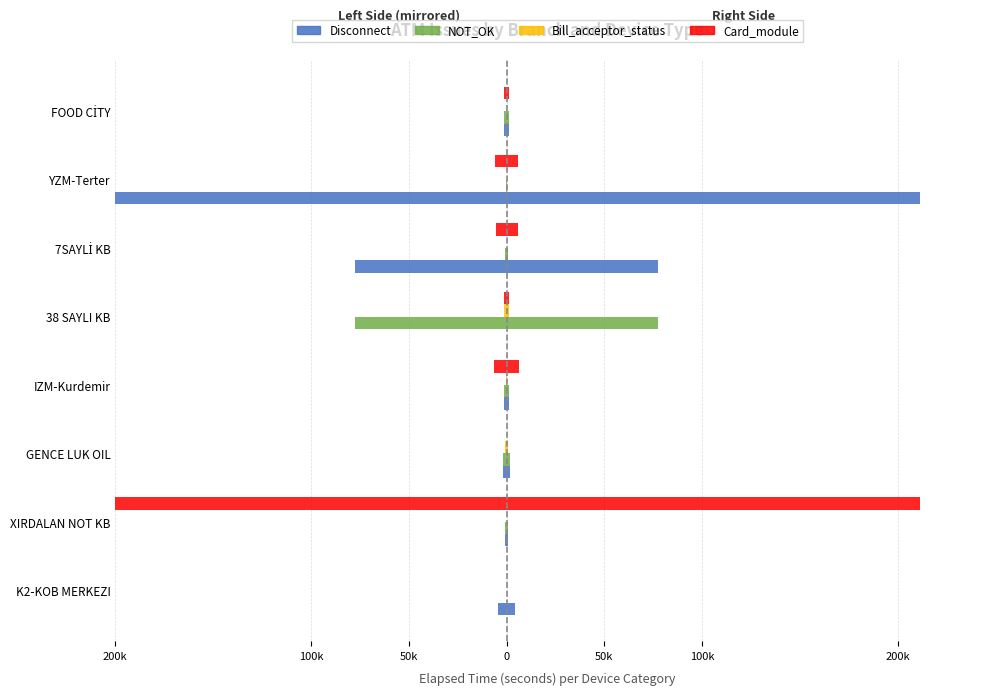

What is the value of the Bill_acceptor_status bar at the 6th from the left?

-14